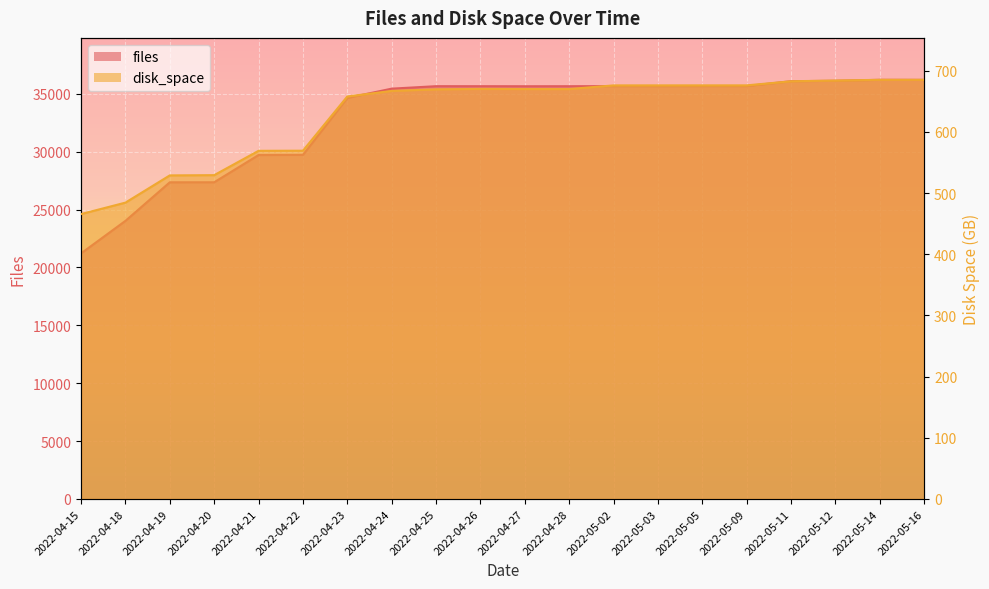

List the series in order of their peak value, highest first.

files, disk_space